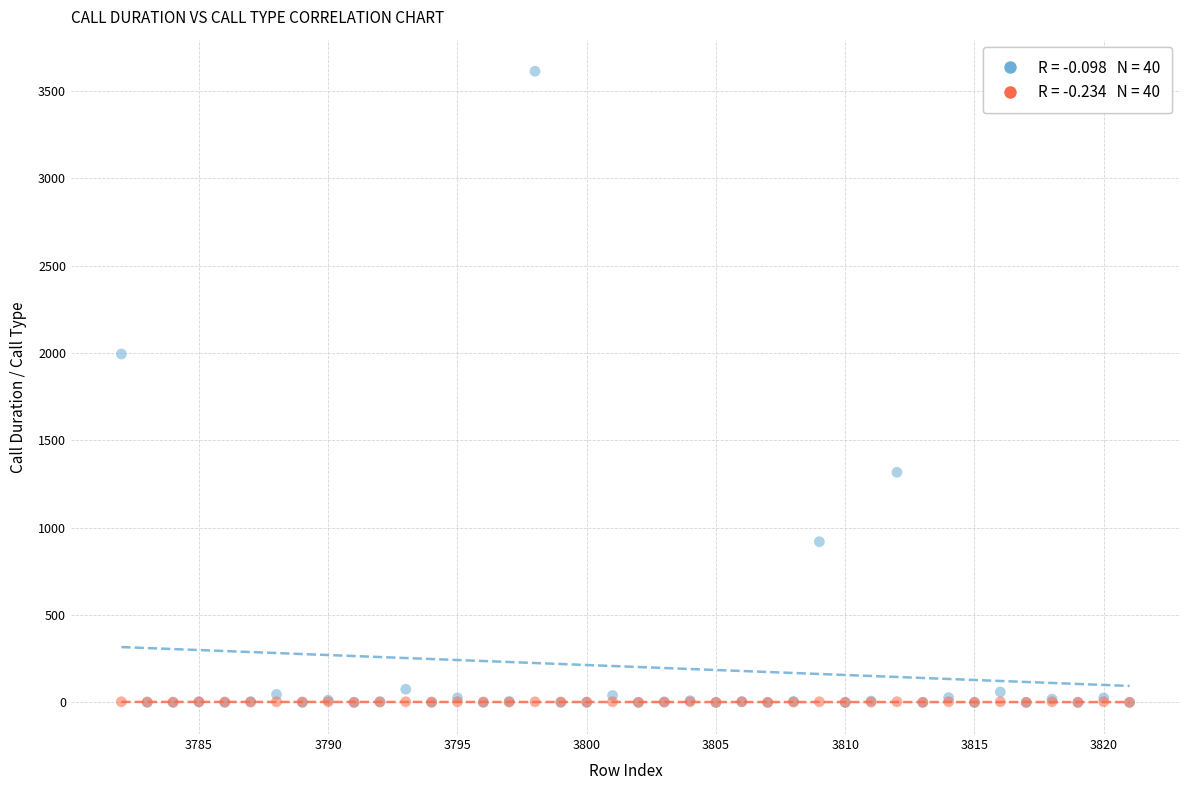

Across all series, what Y value is closest to 1806?

1994